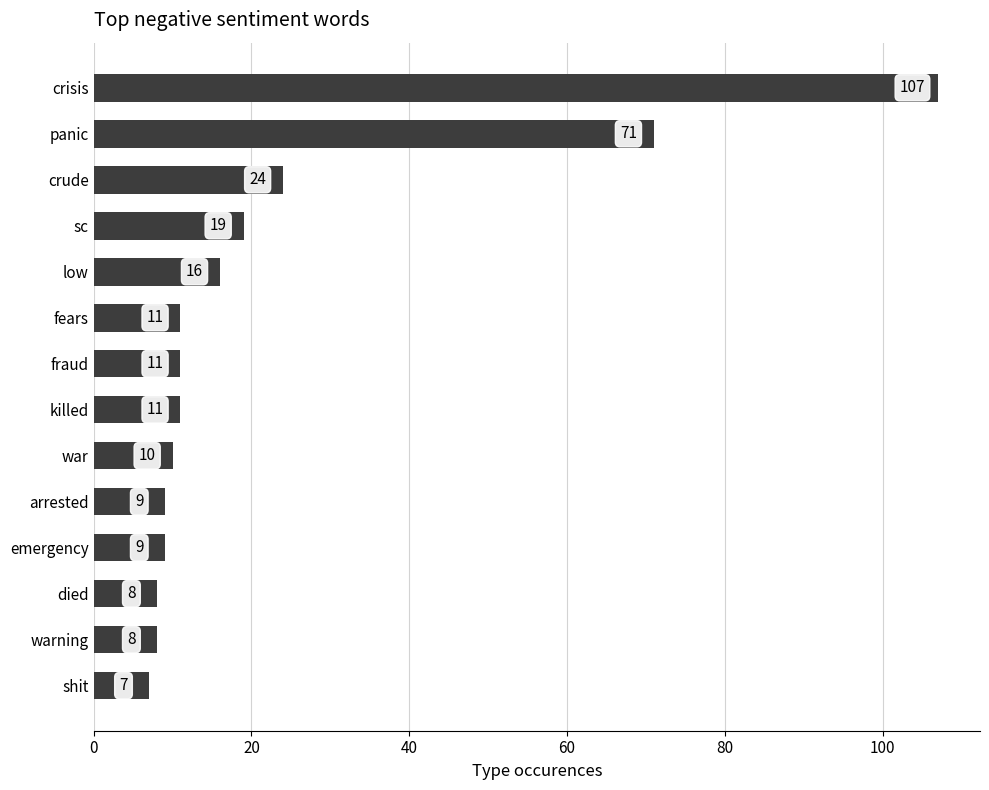

How many values are below 11?

6